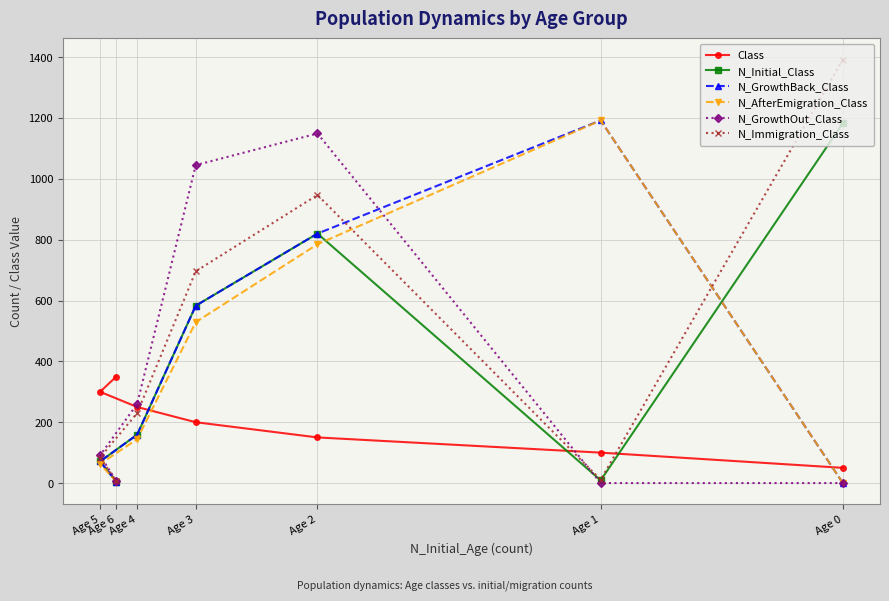

What is the sum of the Class values at Age 4 and Age 6?

600